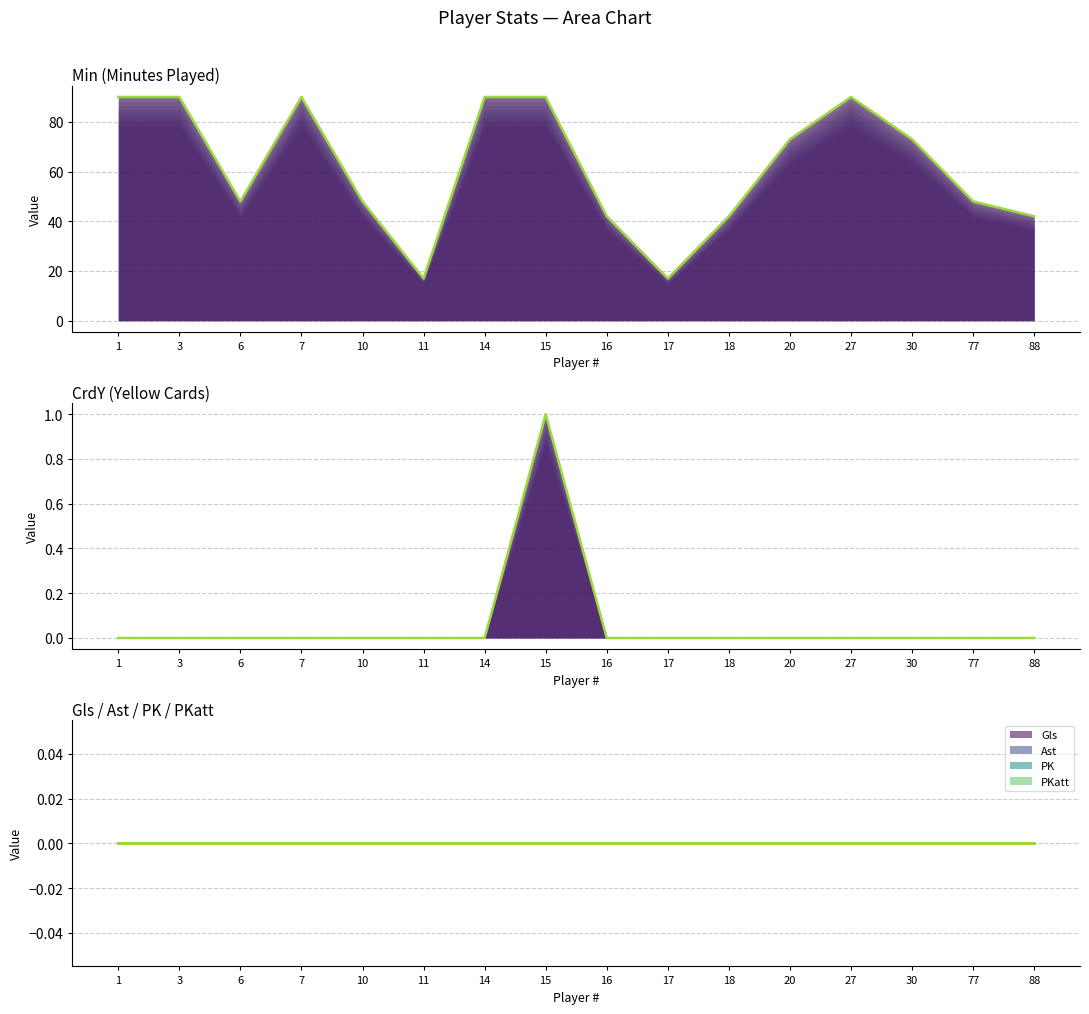

How many values in the Min series are below 73?

8